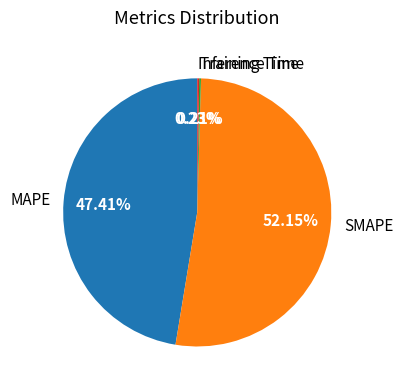

Which category accounts for the majority?

SMAPE